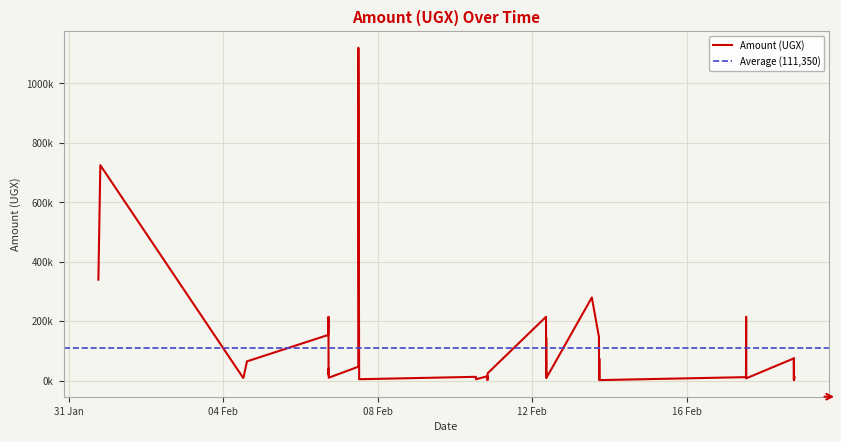

What is the sum of all values?

4454000